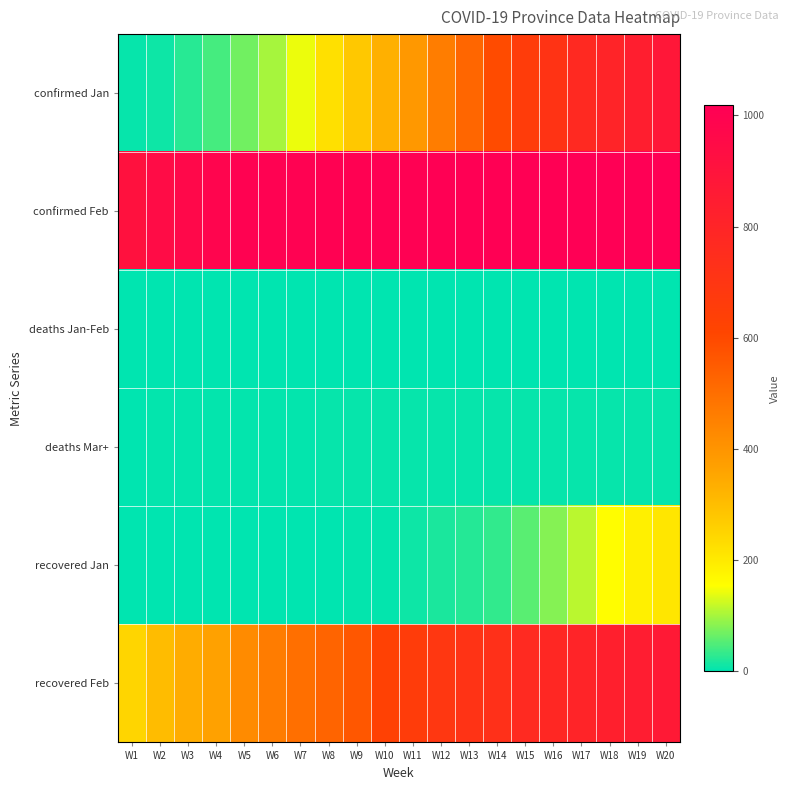

At which category is the sum across all series the highest?

W20